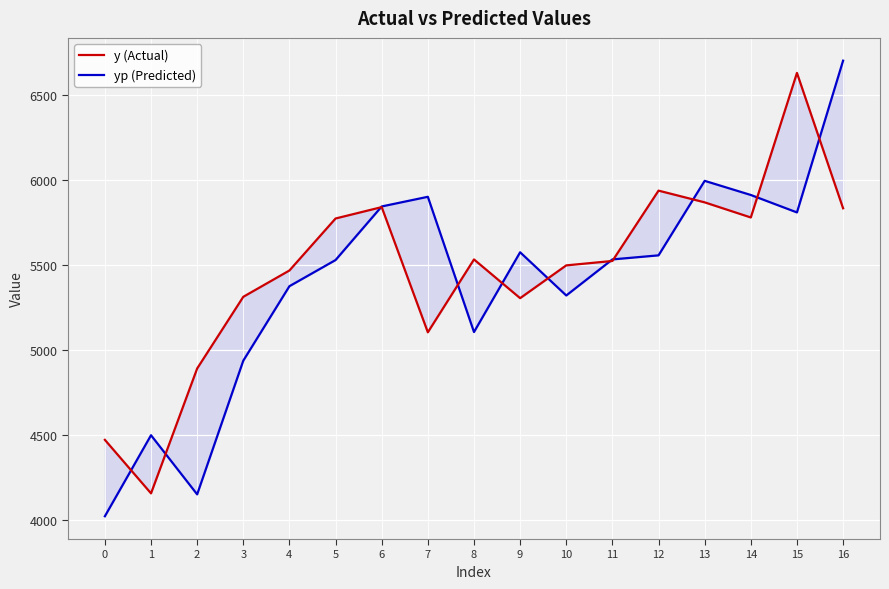

Is it true that y (Actual) equals 3363.8 at 3?

False